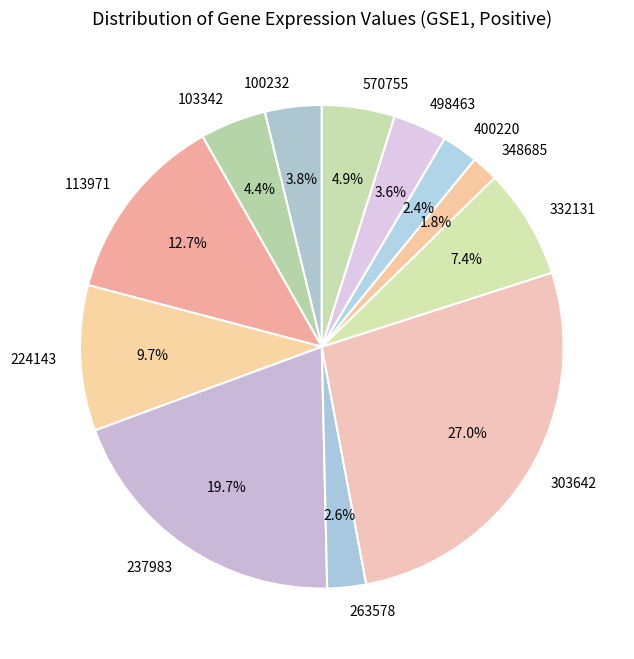

Which has a higher value, 263578 or 224143?

224143